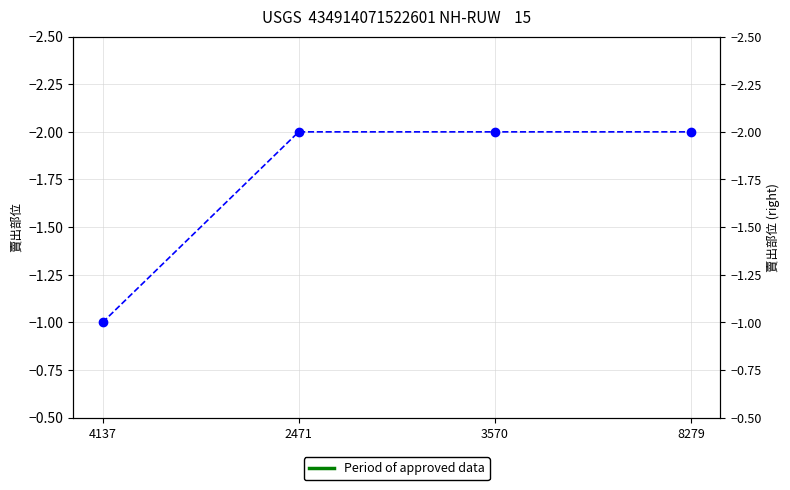

What is the label of the 2nd point from the left?

2471